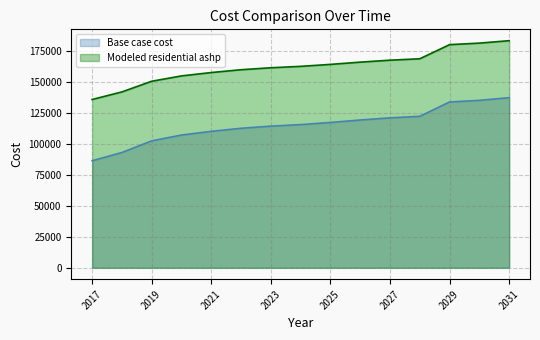

What is the value of the Modeled residential ashp point at the 5th from the left?

157532.9